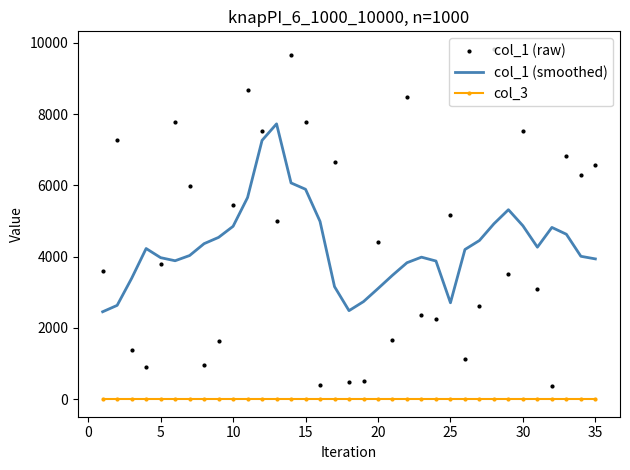

Which series has the largest range (max minus min)?

col_1 (raw)